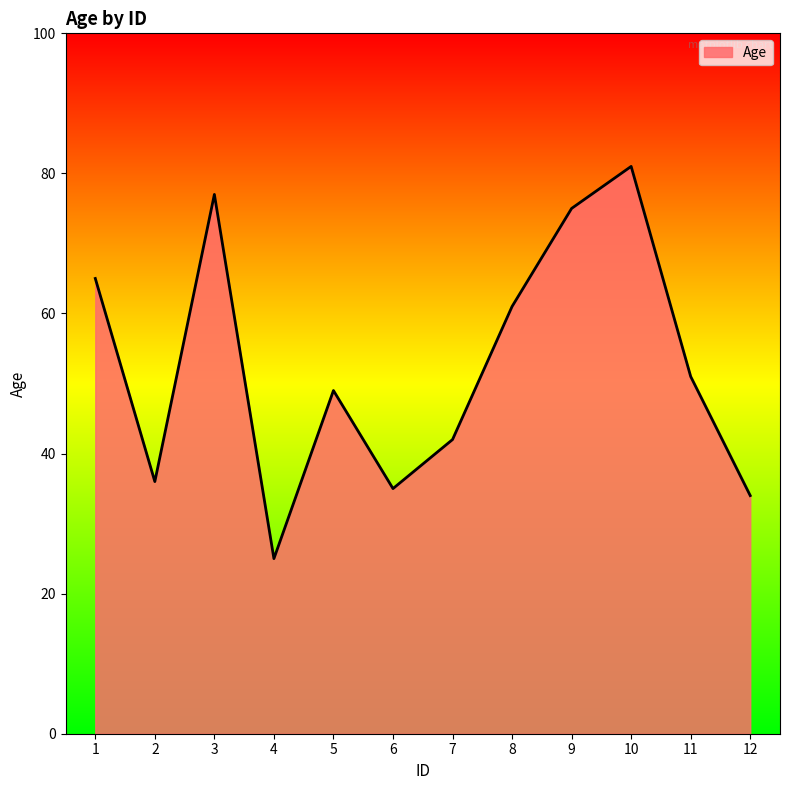

How many lines are shown in the chart?

1